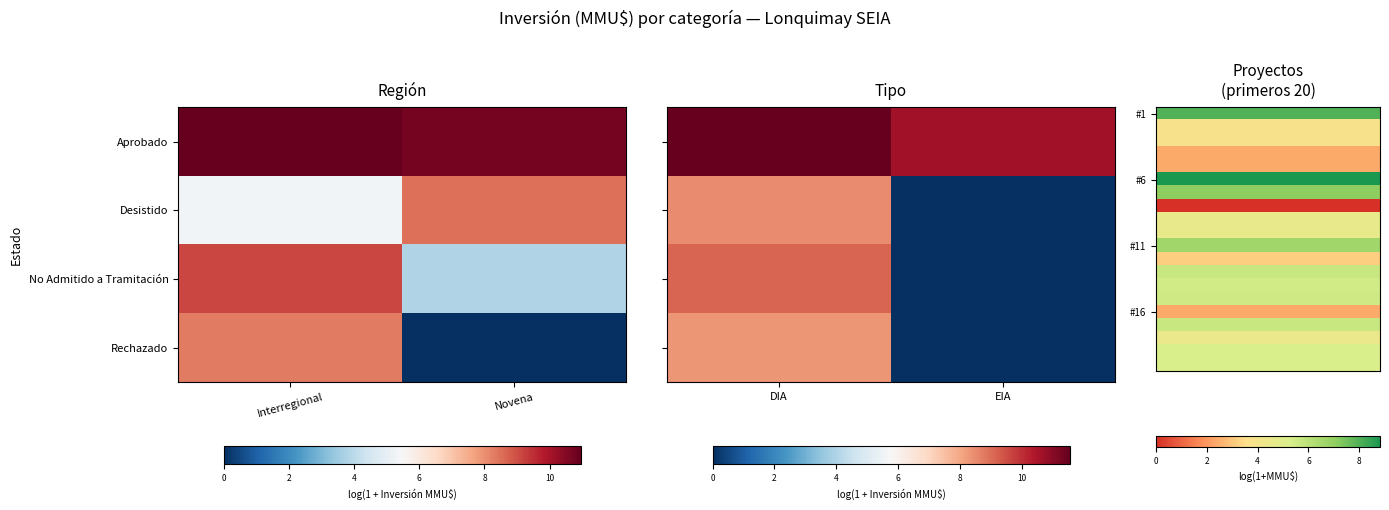

Is the value of Rechazado at DIA greater than the value of Desistido at EIA?

Yes